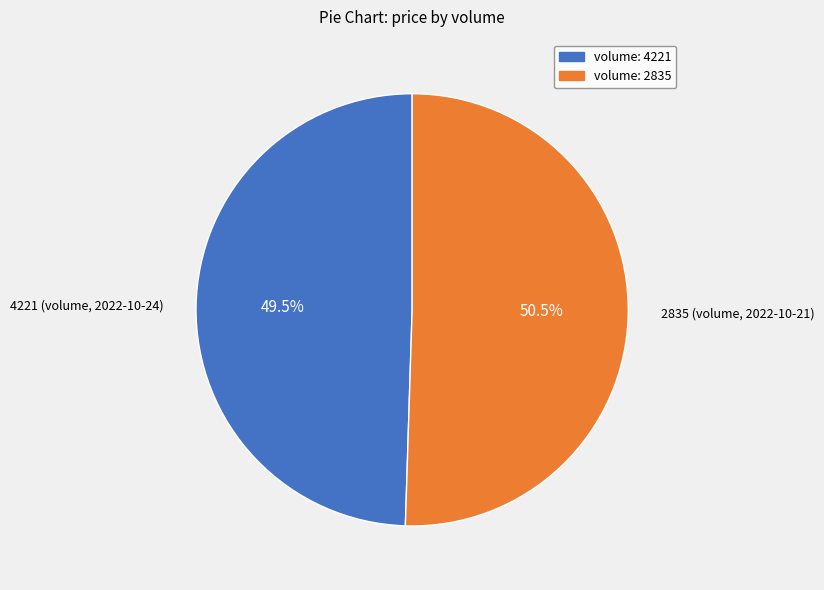

Rank the categories by value from lowest to highest.

volume: 4221, volume: 2835